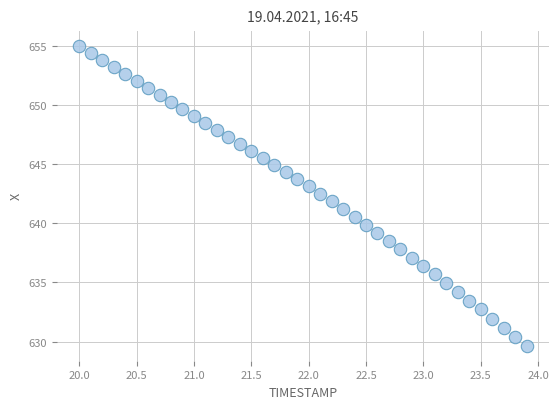

What is the range of Y values (max minus min)?

25.4